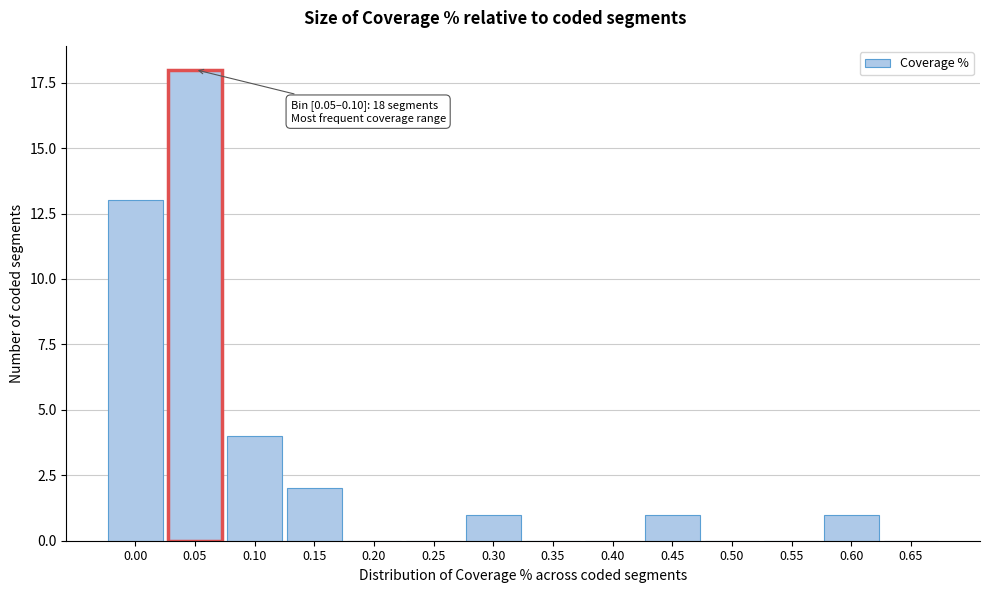

Reading left to right, what are all the values shown in this chart?

0.00=13	0.05=18	0.10=4	0.15=2	0.20=0	0.25=0	0.30=1	0.35=0	0.40=0	0.45=1	0.50=0	0.55=0	0.60=1	0.65=0